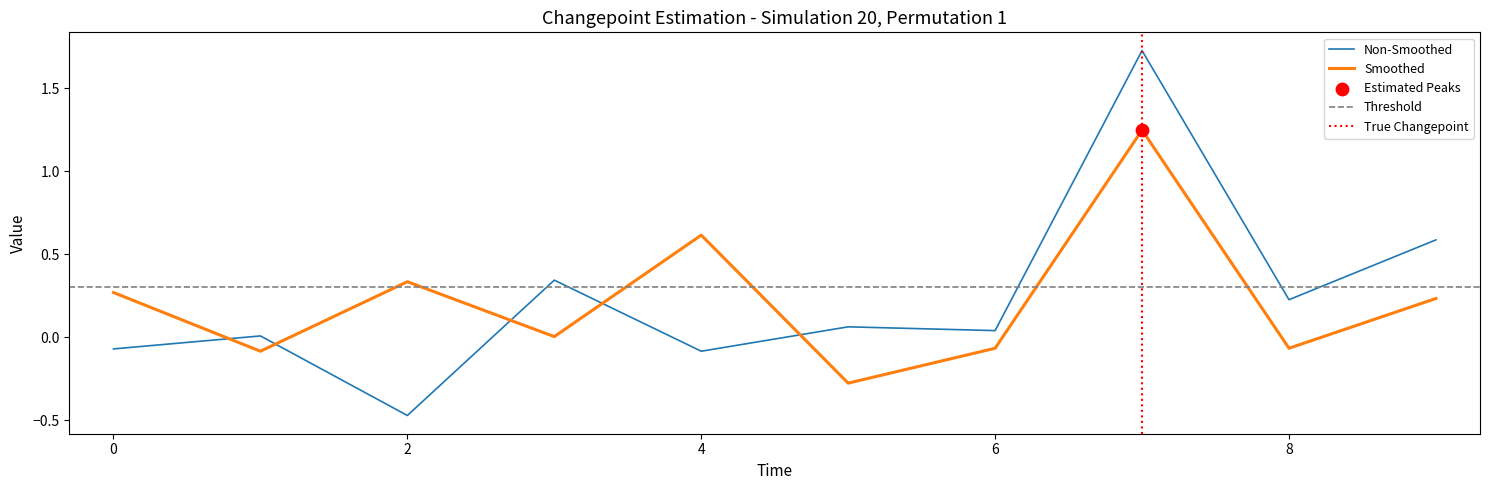

What is the total value across all series at 8?

0.5